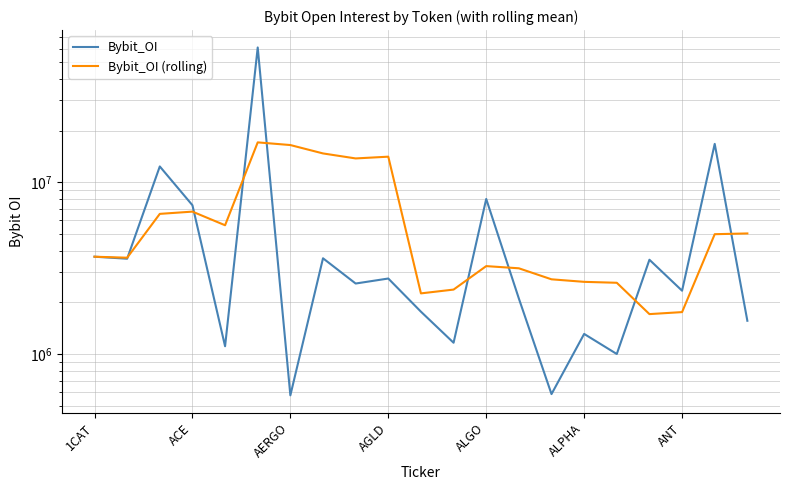

The Bybit_OI (rolling) series shows 8127689.0 at ALPHA. True or false?

False